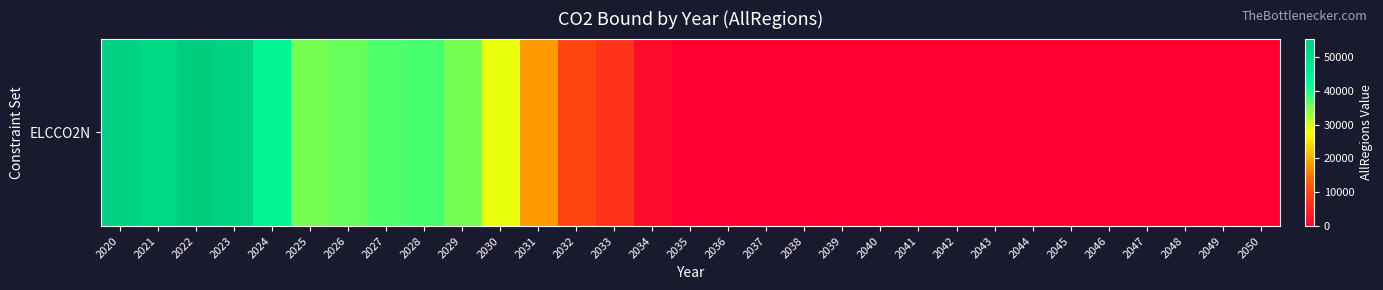

What is the maximum value shown in the chart?

55395.0